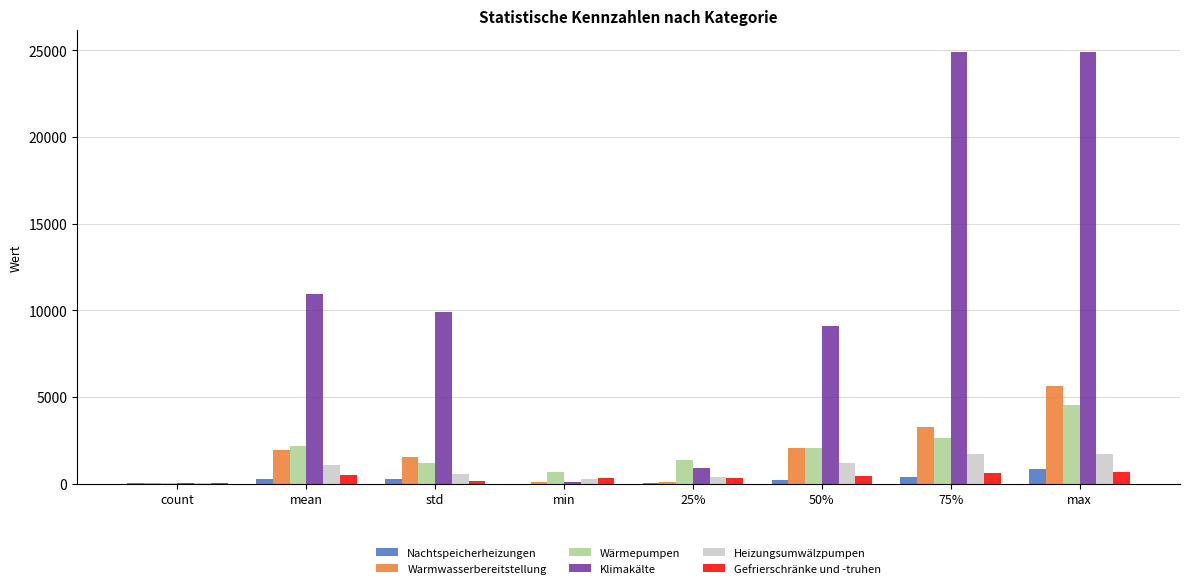

At which label is Warmwasserbereitstellung closest to 2841?

75%